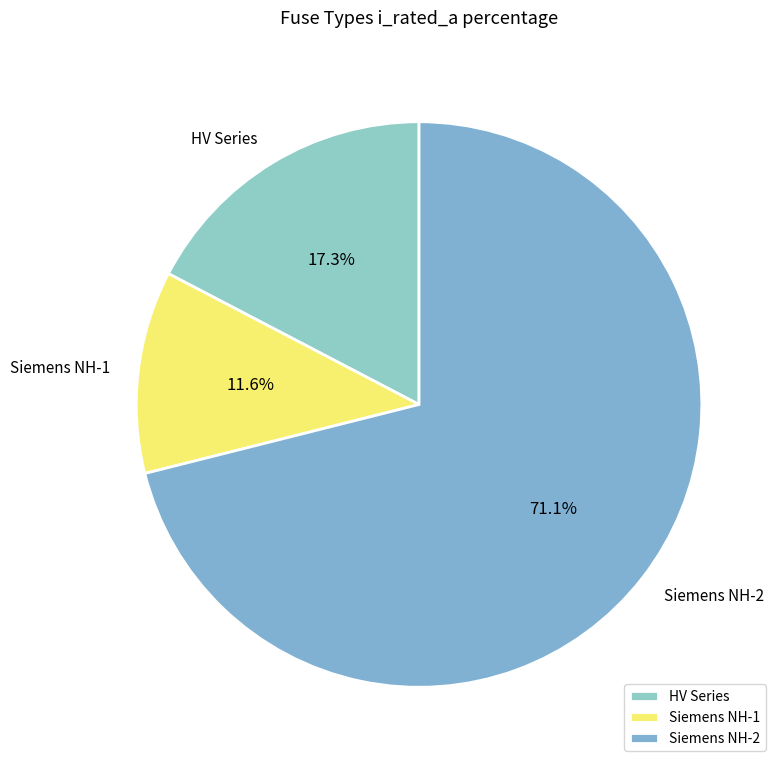

What is the total percentage of HV Series and Siemens NH-2?

88.4%